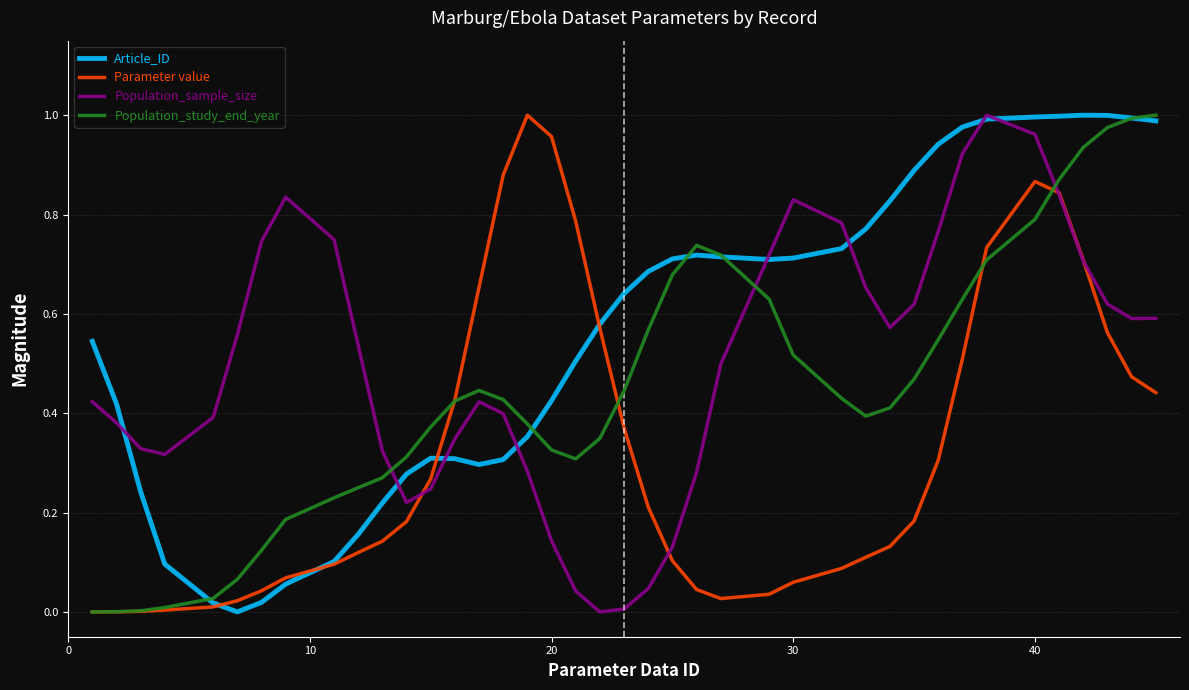

Which series has the largest total across all categories?

Article_ID